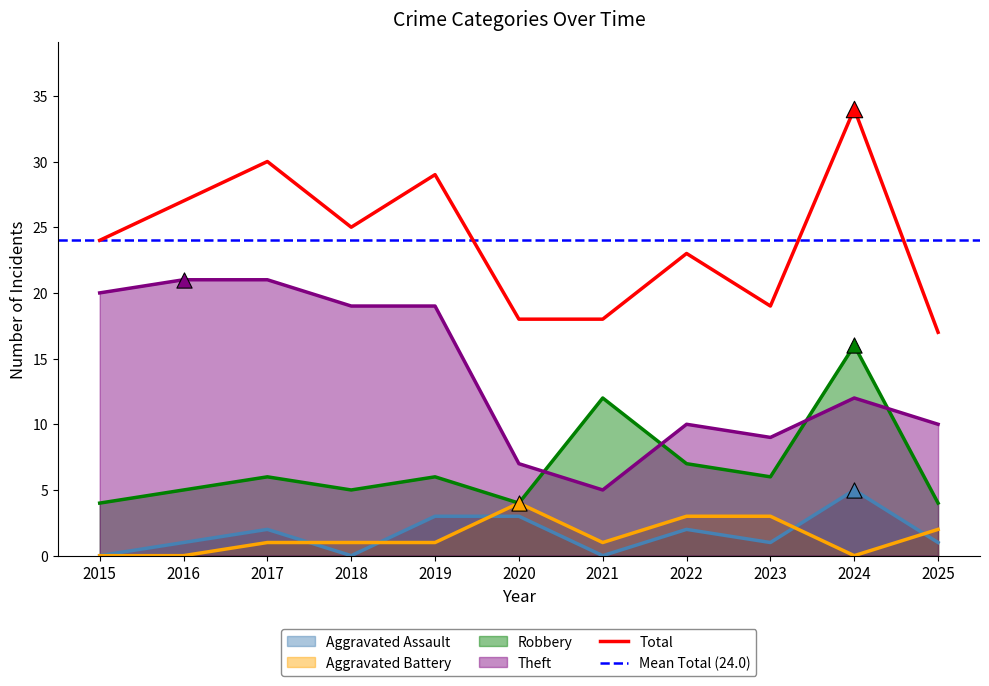

Which series has the largest total across all categories?

Total